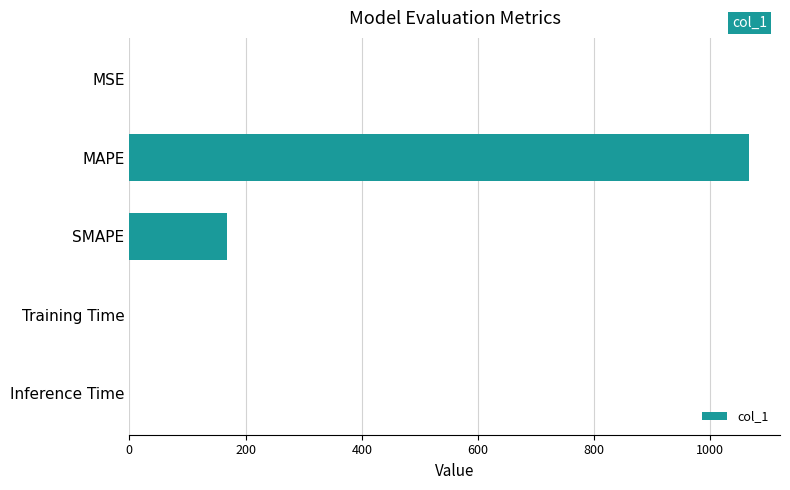

At which category does the chart reach its peak across all series?

MAPE